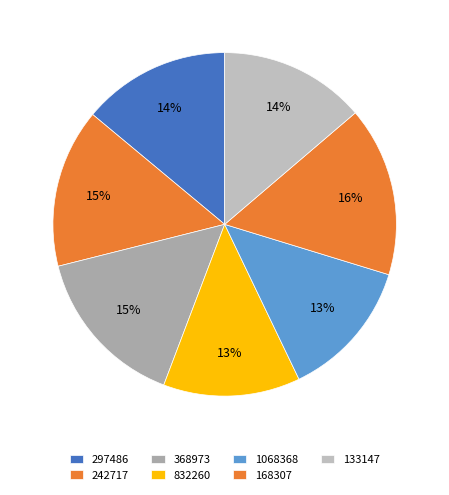

Do 832260 and 133147 together represent more than half of the pie?

No